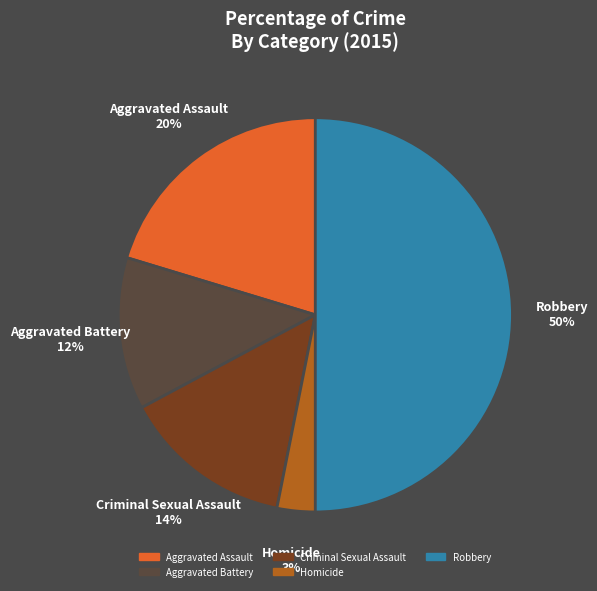

Count the number of slices in the pie.

5